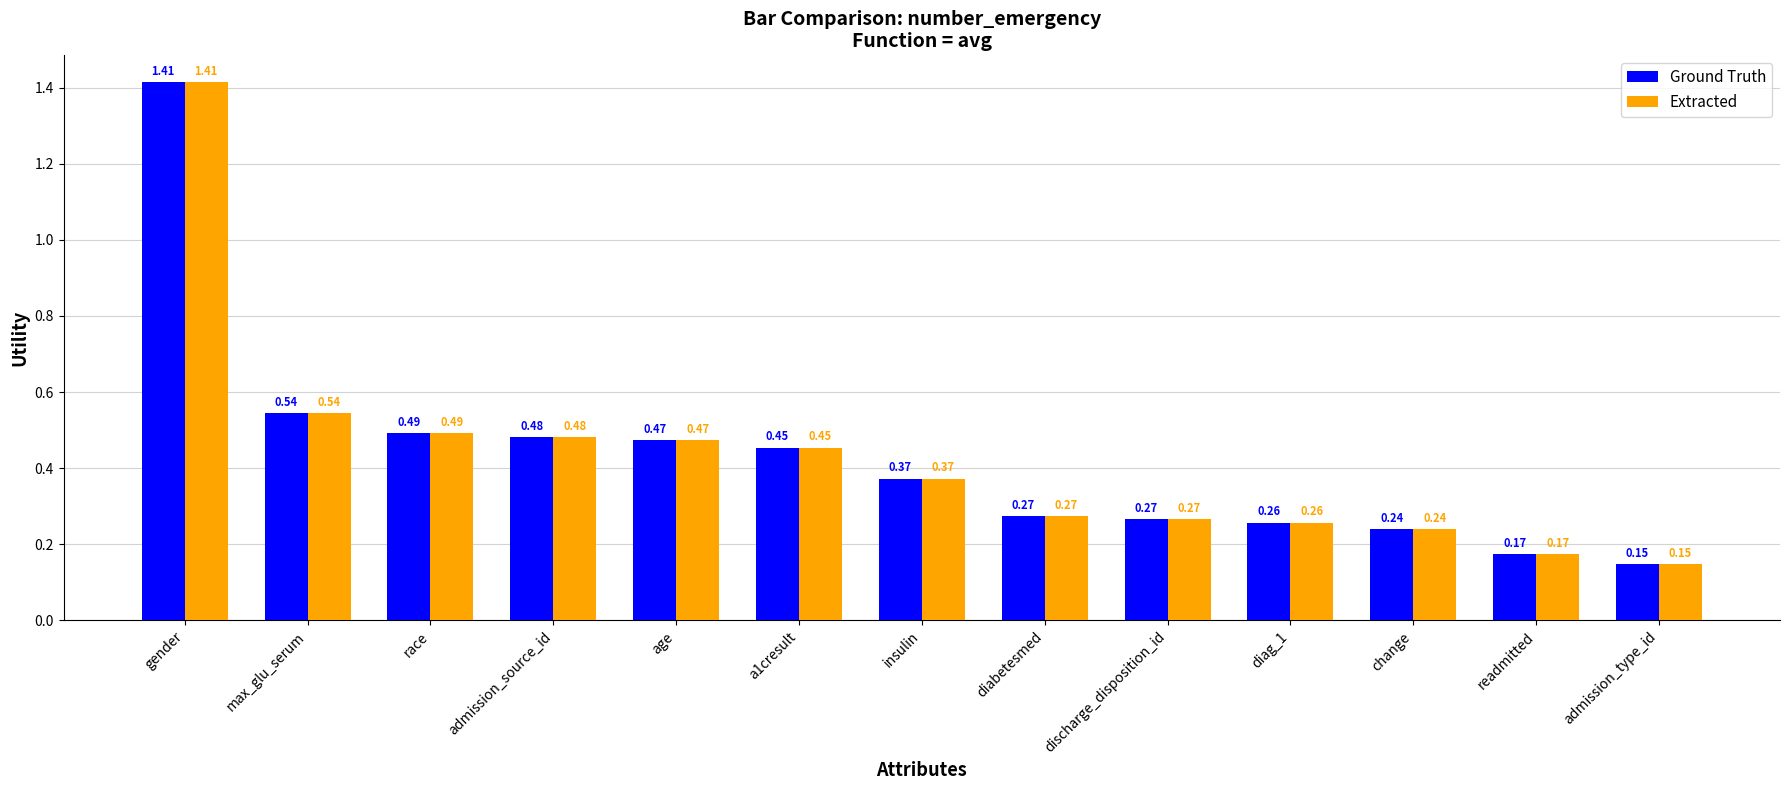

Which label corresponds to the smallest value in the chart?

admission_type_id